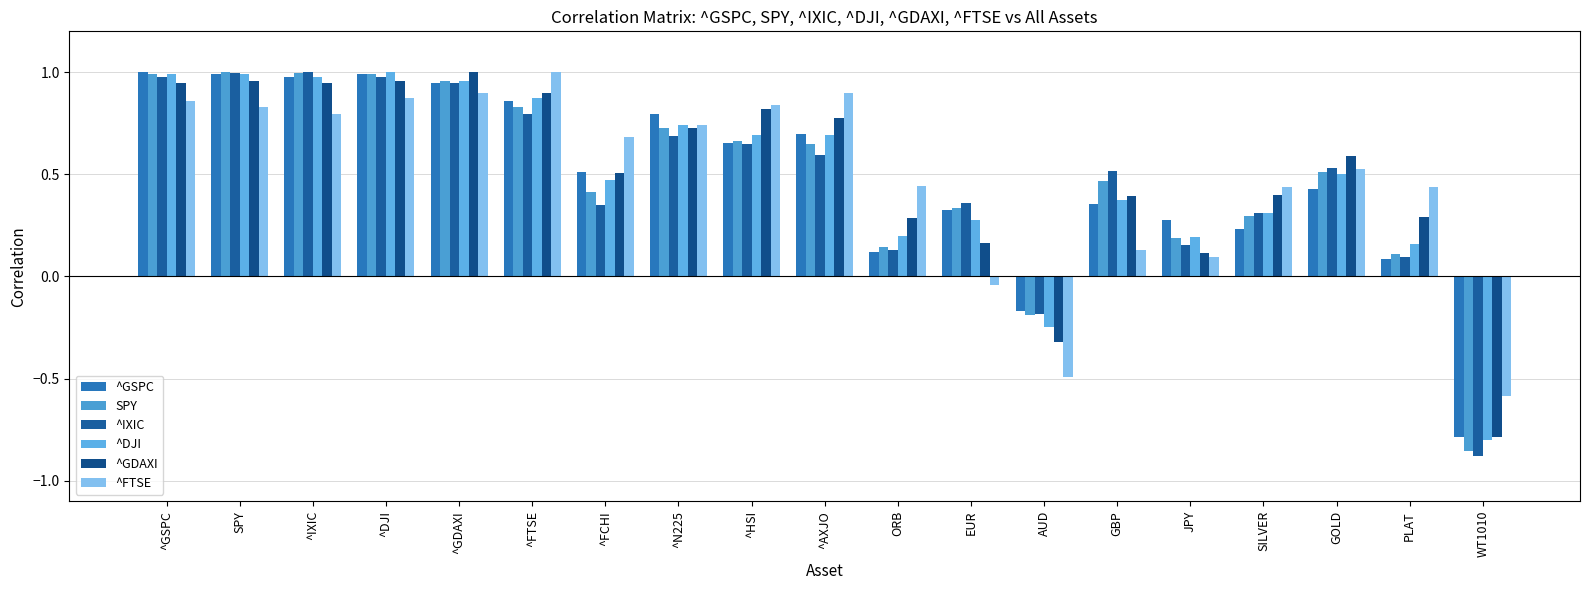

How many series are shown in this chart?

6